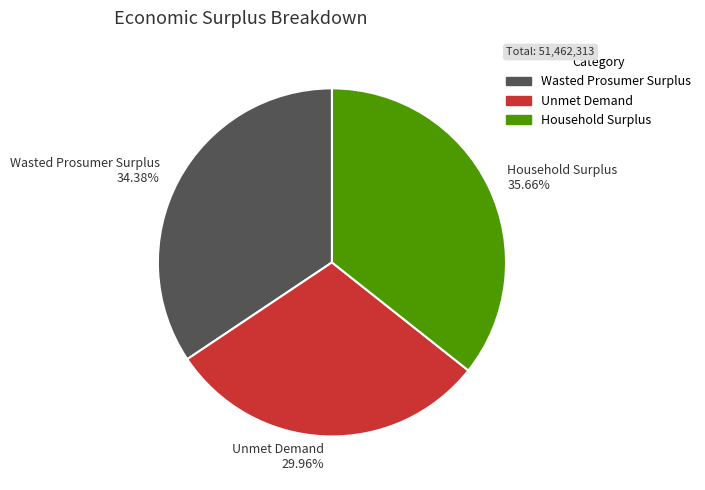

To the nearest percent, what is the average slice percentage?

33%